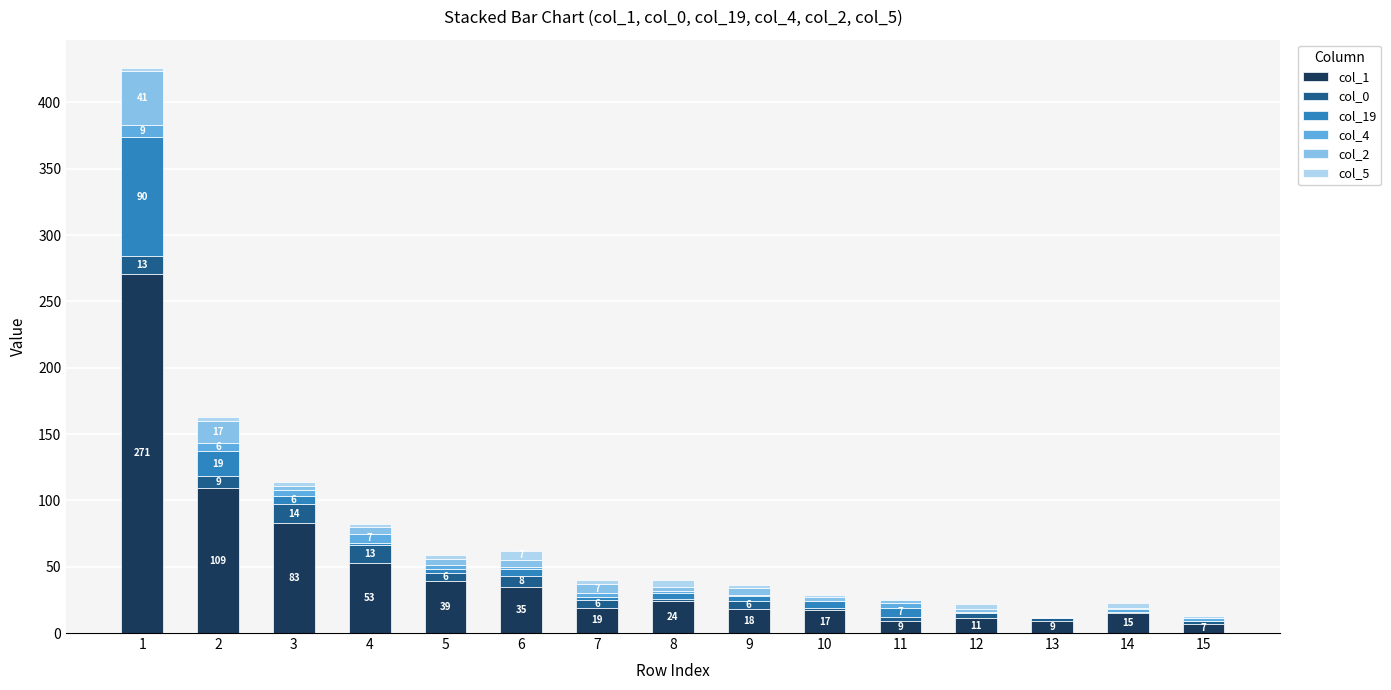

Are the bars grouped side by side (vs. stacked)?

No